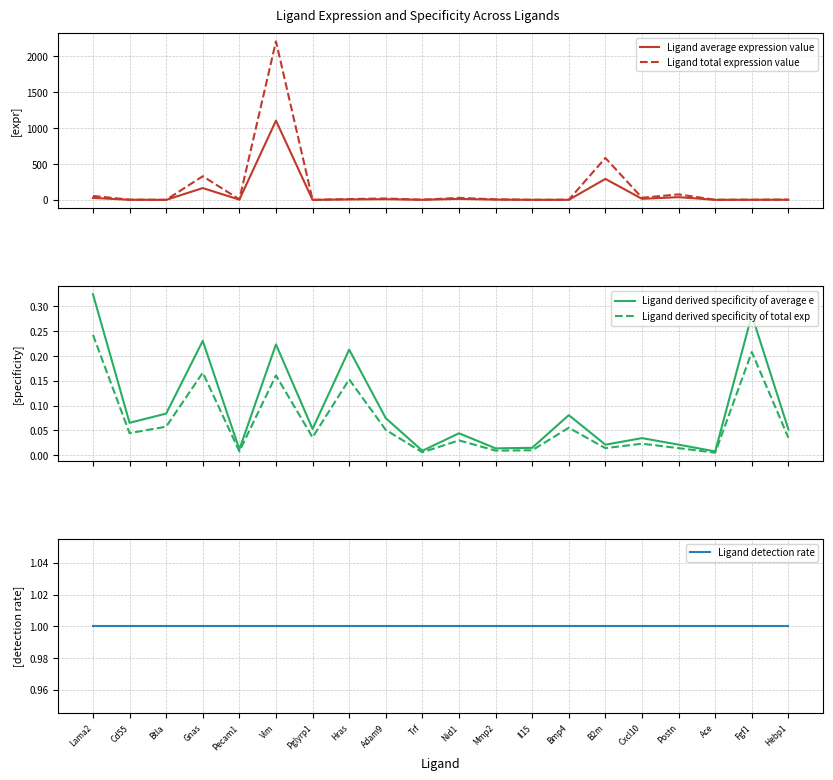

At which category is the sum across all series the highest?

Vim